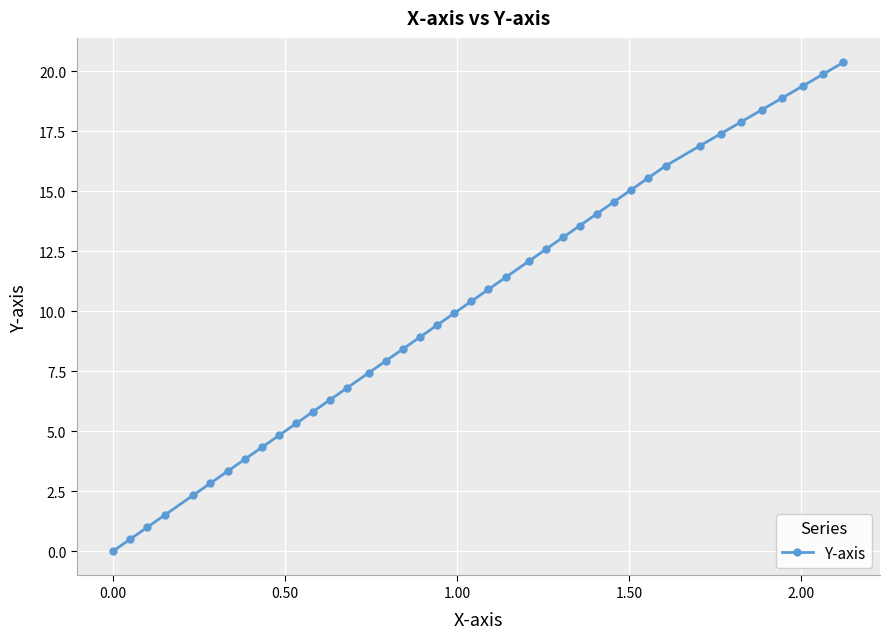

What is the greatest value displayed?

20.4